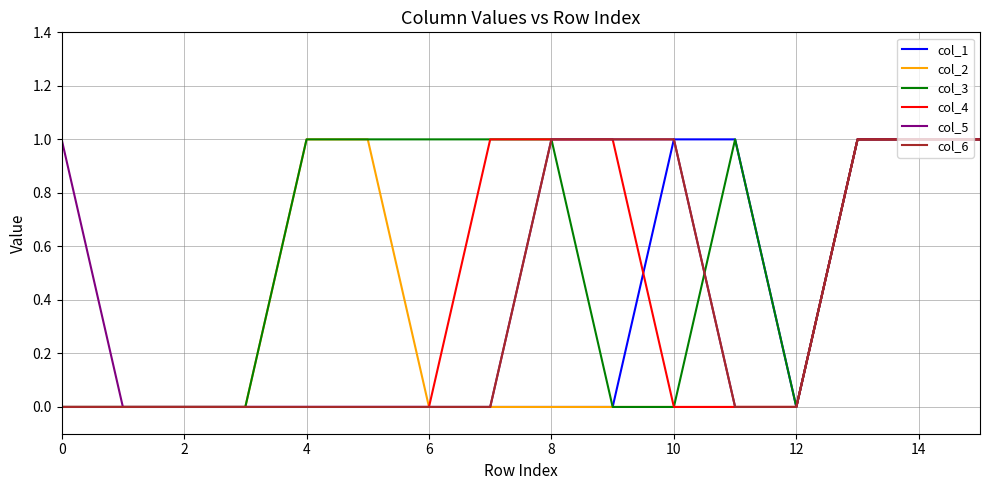

Which series has the largest total across all categories?

col_3